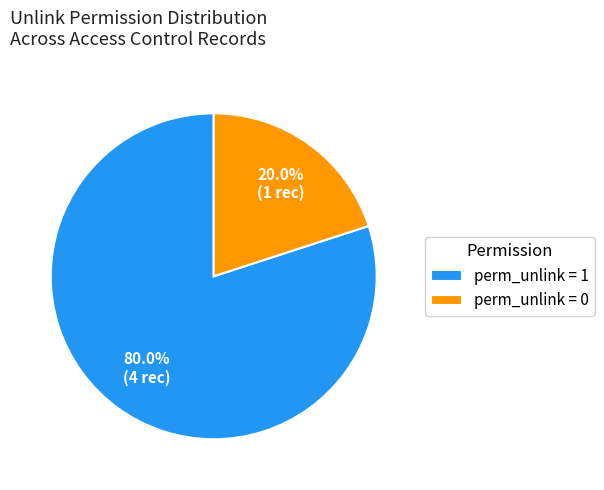

To the nearest percent, what is the average slice percentage?

50%